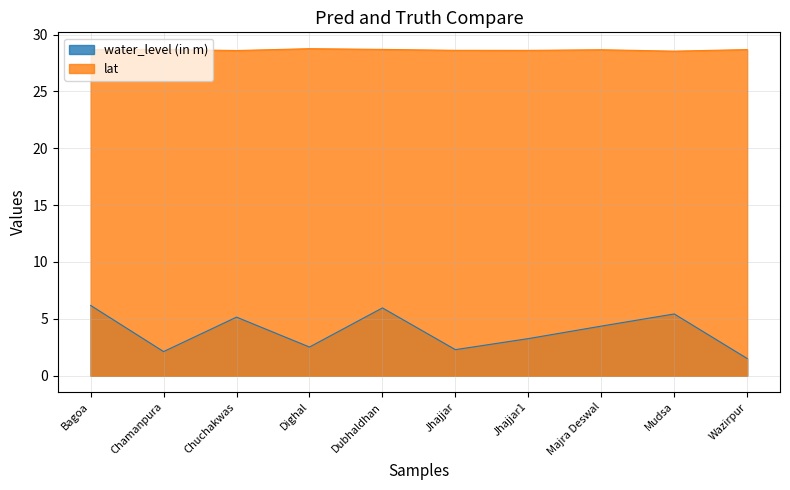

How many lat values are between 28 and 29?

10